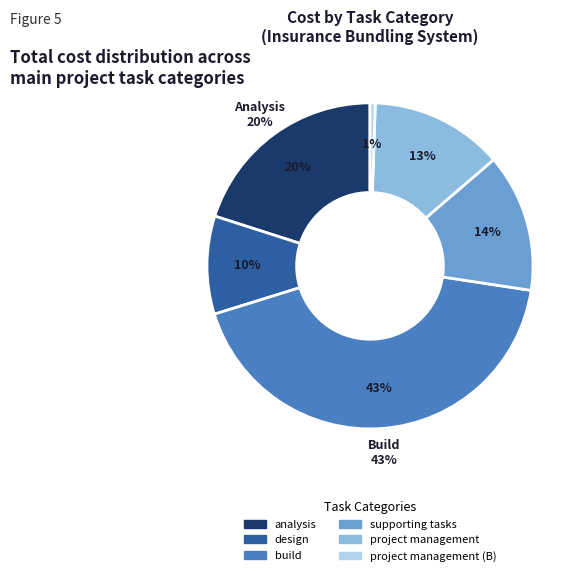

Is there any slice that represents more than half of the pie?

No